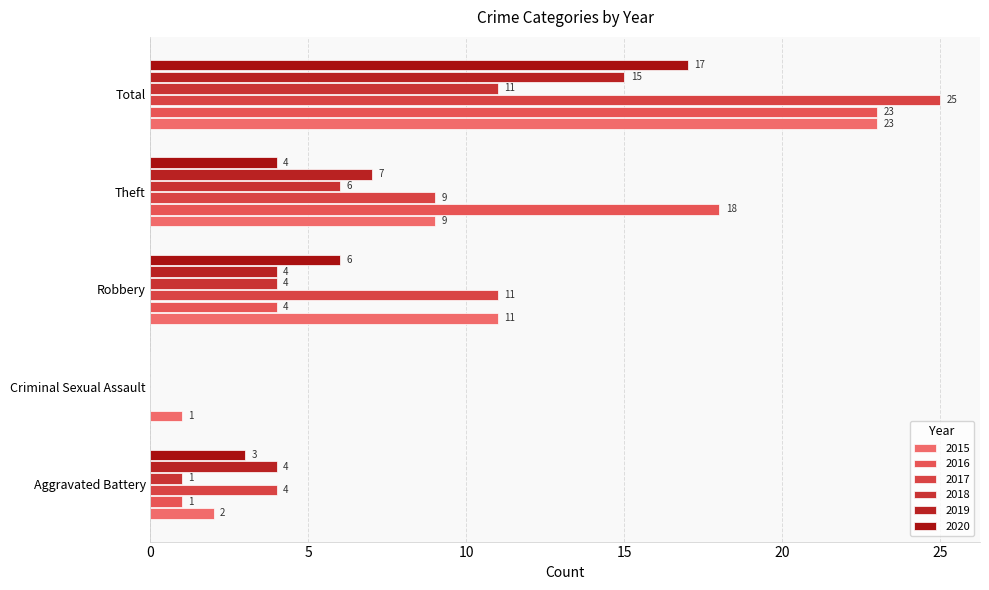

What is the value of the 2017 bar at the 4th from the left?

9